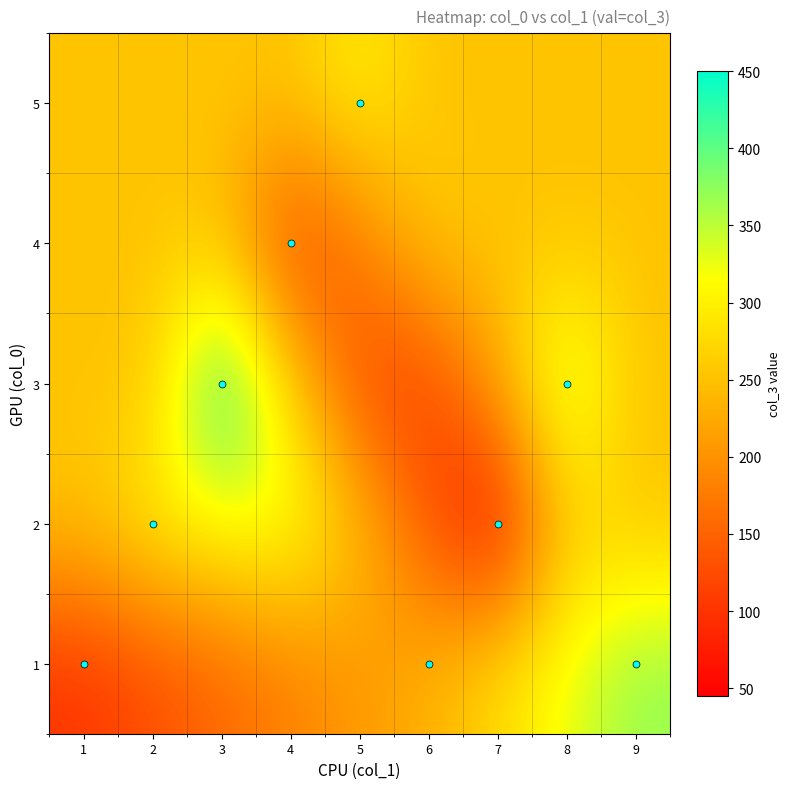

Reading left to right, extract all data points from this chart.

1: 1=100.0	2=126.8	3=153.6	4=180.4	5=207.2	6=234.0	7=280.0	8=326.0	9=372.0
2: 1=252.9	2=300.0	3=316.8	4=333.6	5=252.4	6=133.6	7=45.0	8=260.7	9=252.9
3: 1=252.9	2=252.9	3=450.0	4=270.8	5=121.8	6=109.0	7=224.0	8=365.0	9=252.9
4: 1=252.9	2=252.9	3=252.9	4=110.0	5=173.0	6=262.0	7=252.9	8=252.9	9=252.9
5: 1=252.9	2=252.9	3=252.9	4=252.9	5=300.0	6=252.9	7=252.9	8=252.9	9=252.9